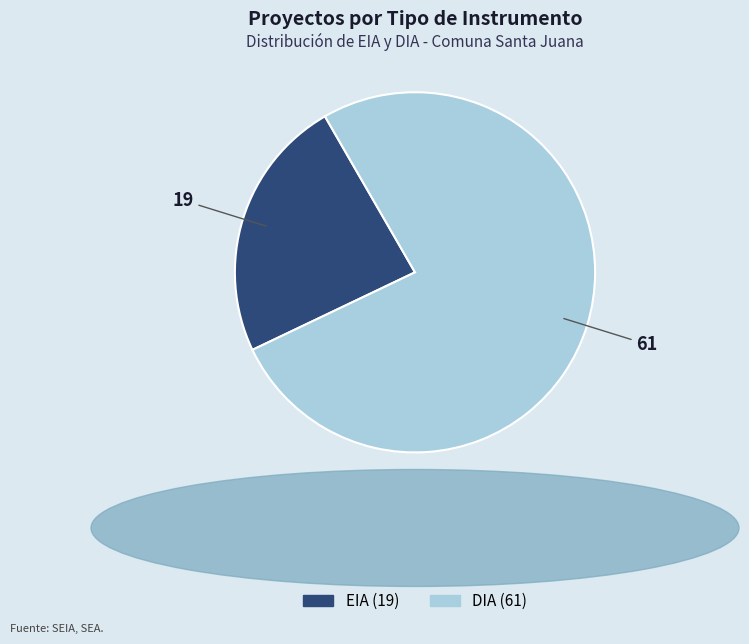

What is the largest slice in the pie chart?

DIA